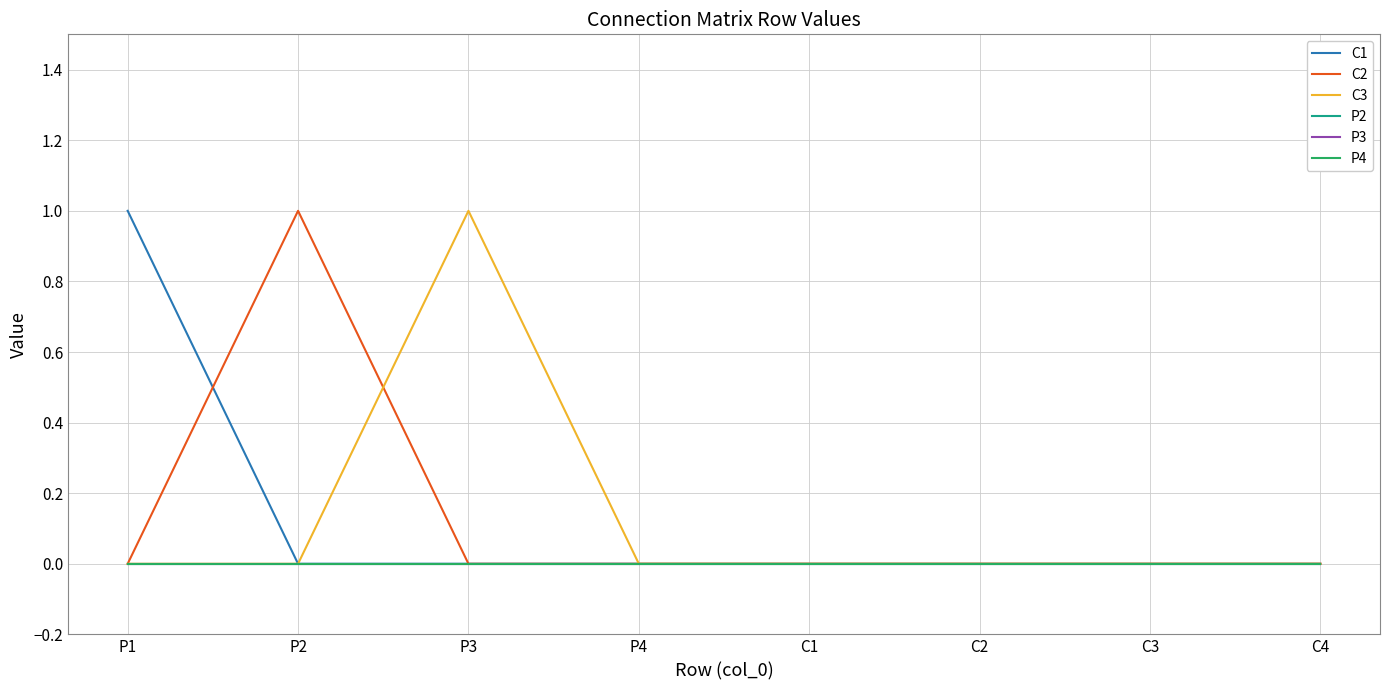

True or false: P2 and C2 intersect in this chart.

False